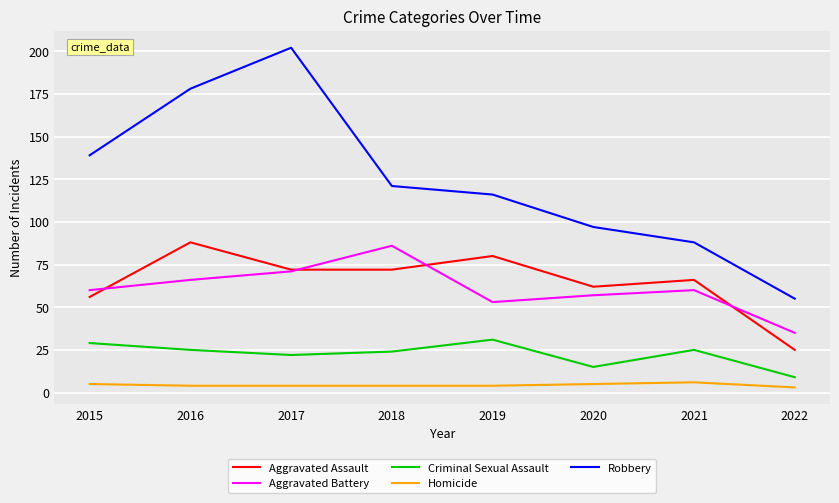

Which series has the widest spread of values?

Robbery